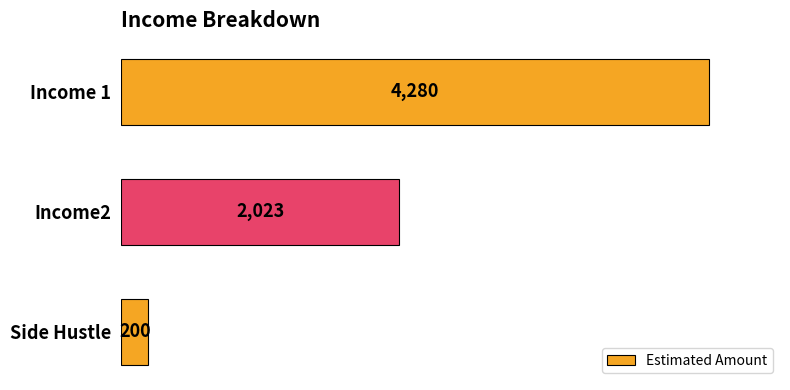

What is the average value?

2168